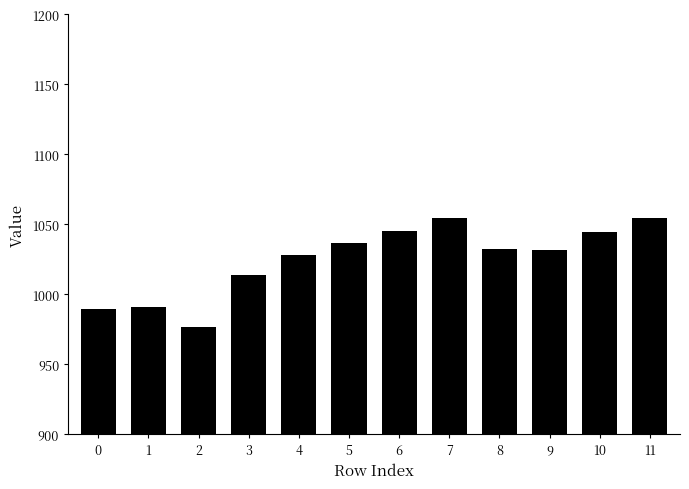

The chart shows a value of 1054.7 at 7. True or false?

True